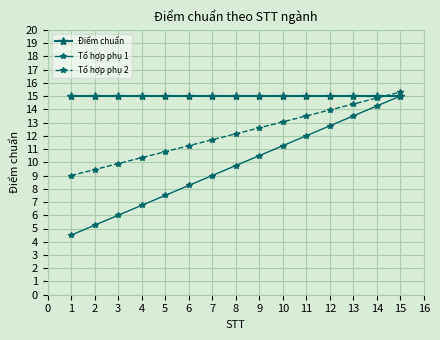

True or false: Tổ hợp phụ 1 has more than 1 interior local peaks.

False